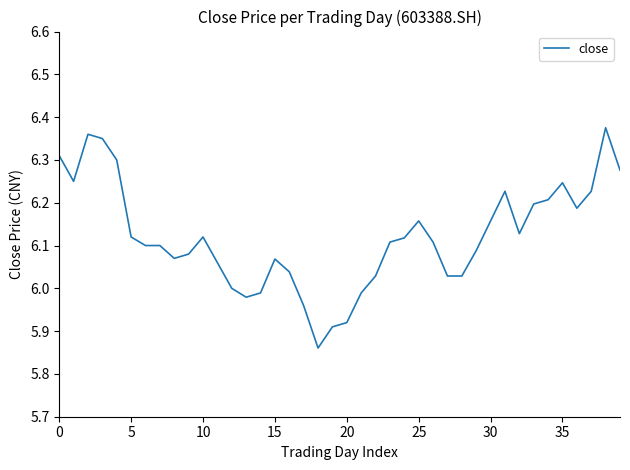

What is the difference between the maximum and minimum values?

0.5